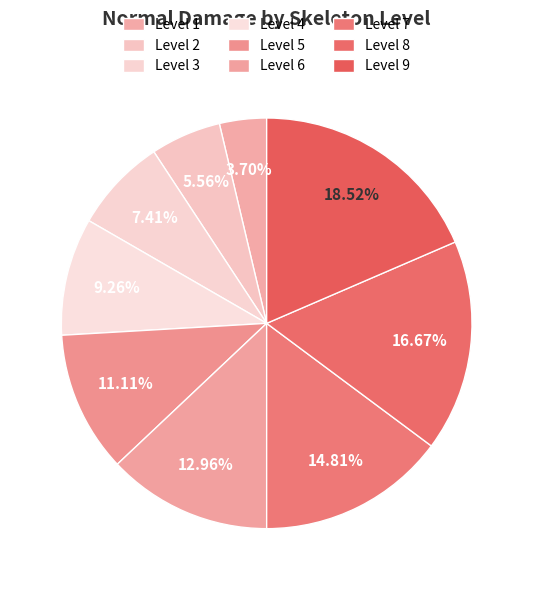

Count the number of slices in the pie.

9